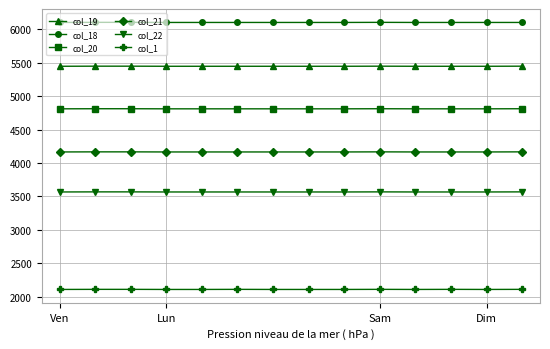

At how many categories does at least one series exceed 3387?

14